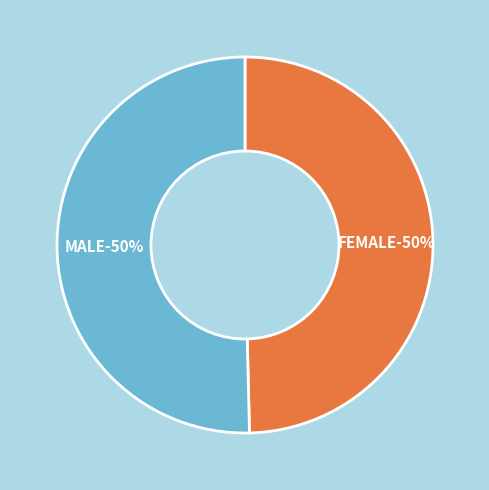

True or false: MALE accounts for 50% of the total.

True